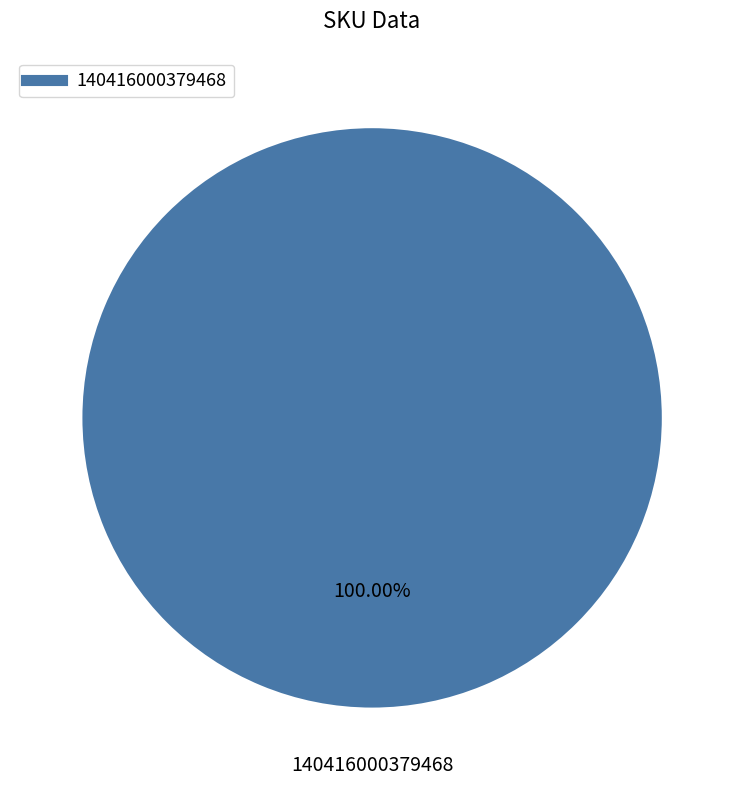

Does any single category account for the majority?

Yes